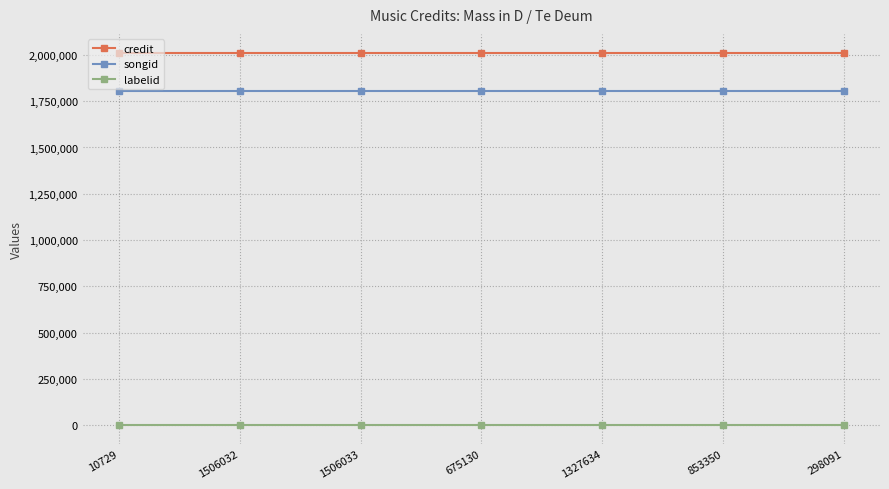

Which series has the largest total across all categories?

credit